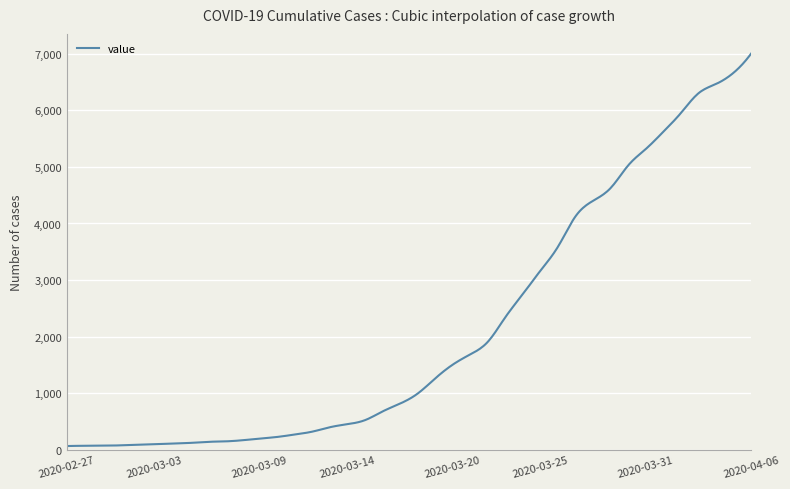

What is the difference between the maximum and minimum values?

6939.0